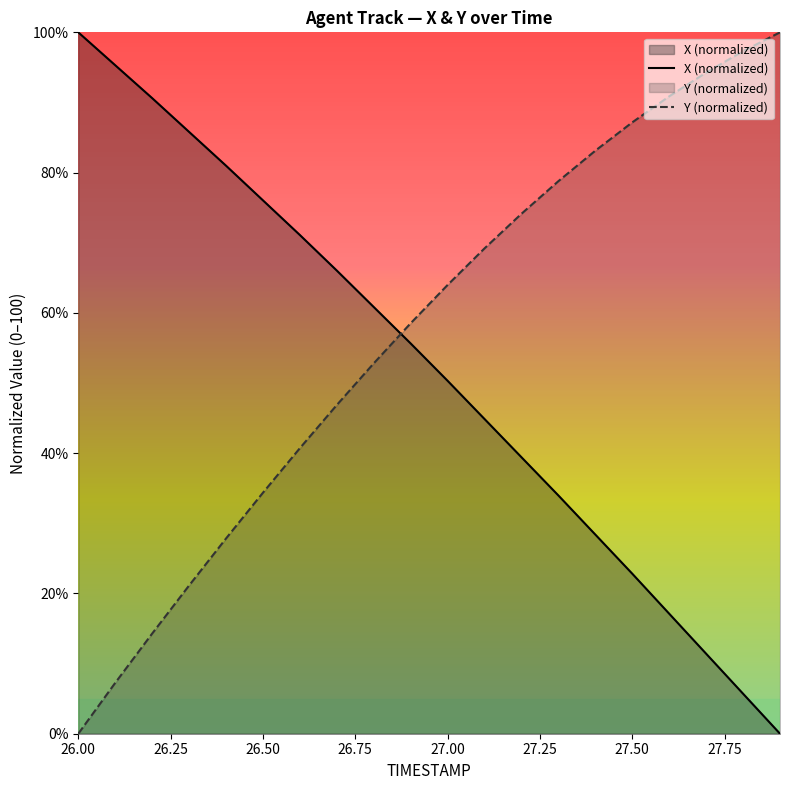

How many data points in X are less than 55?

10